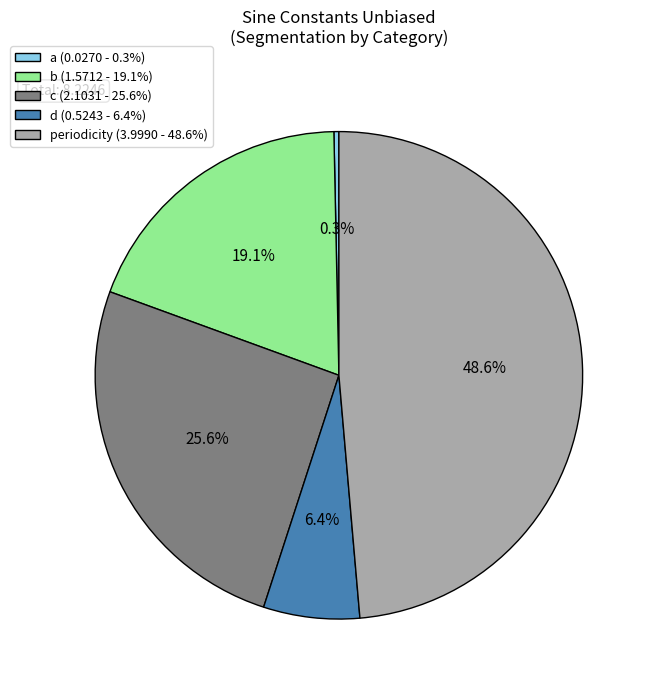

The a slice represents 12% of the pie. True or false?

False